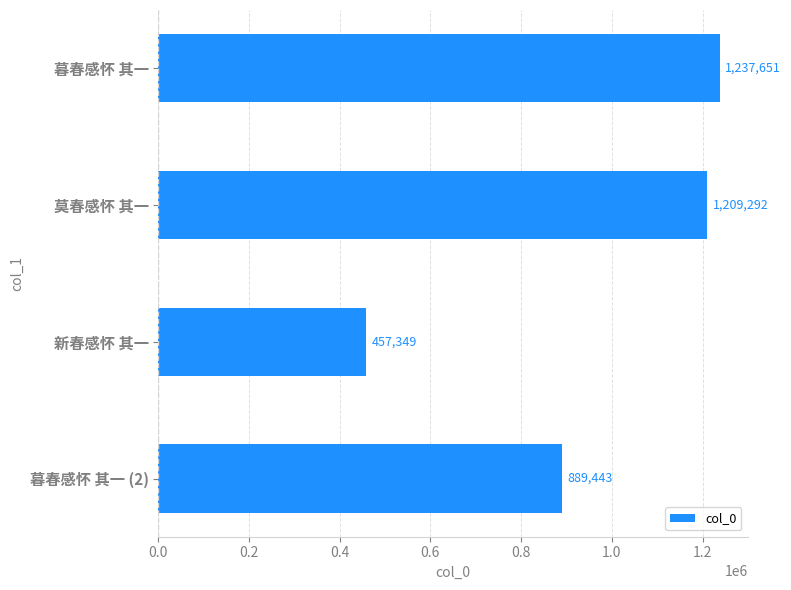

Does the chart contain any negative values?

No